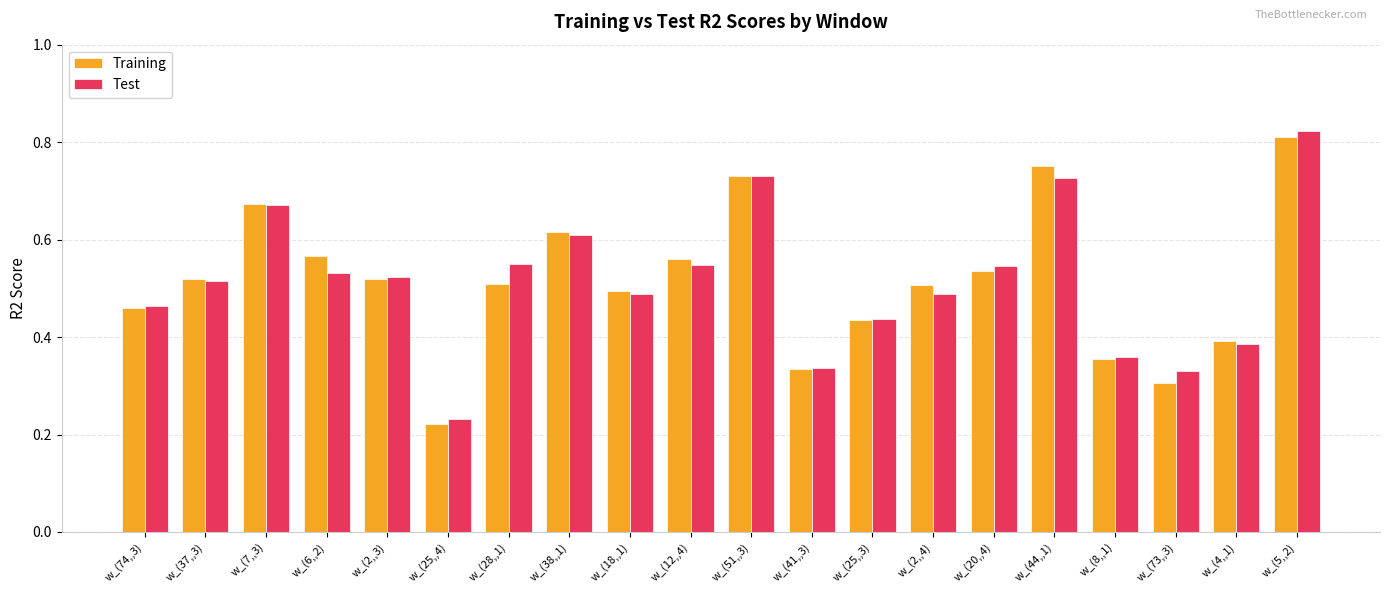

Is the value of Test at w_(41,,3) greater than the value of Training at w_(2,,3)?

No